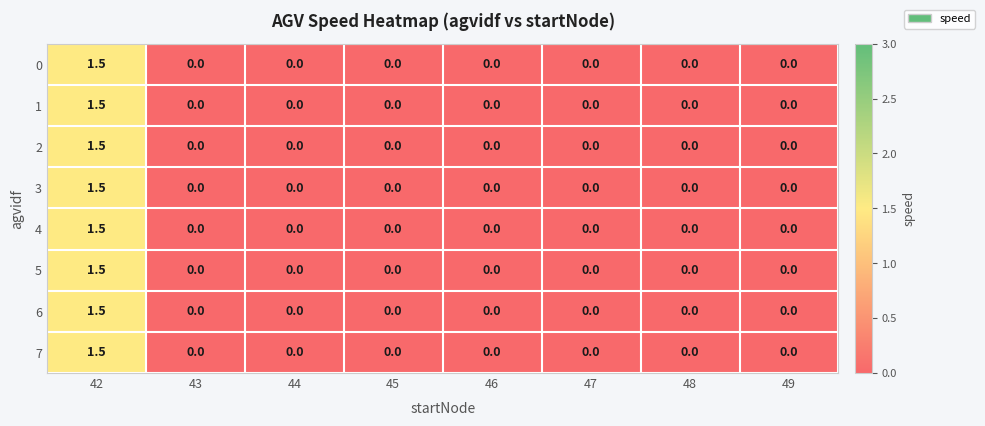

How many distinct data groups are displayed?

8